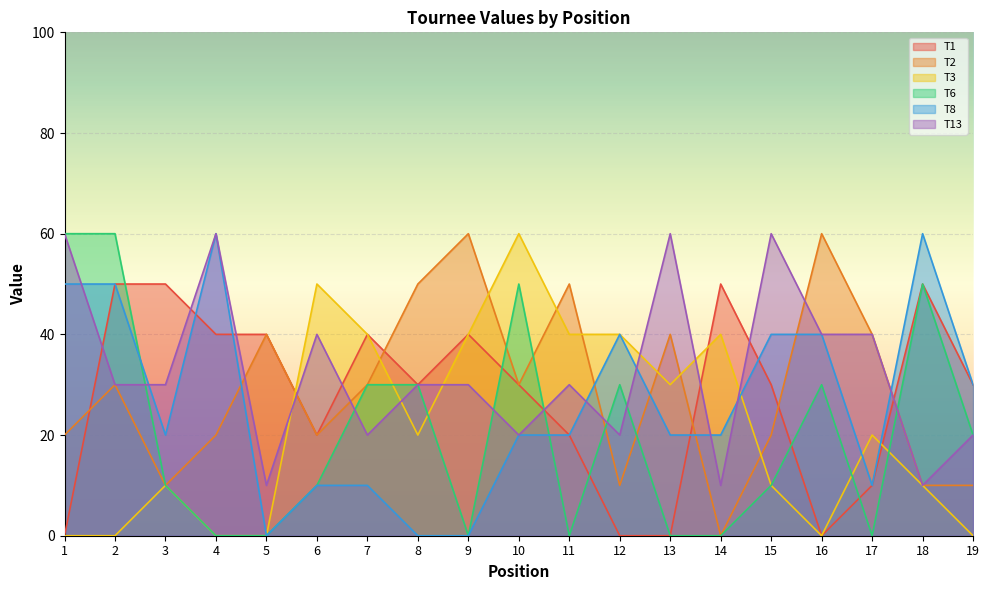

How many values in T6 are above zero?

12